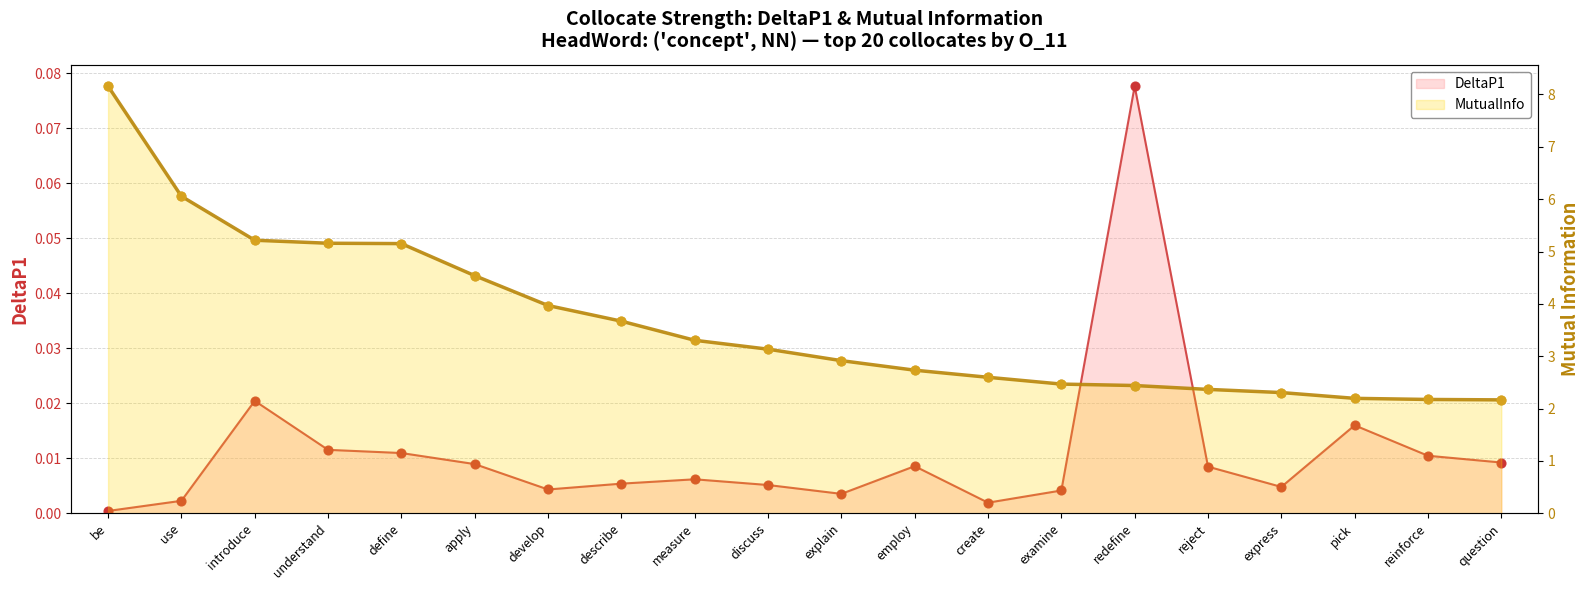

What is the total value across all series at describe?

3.7